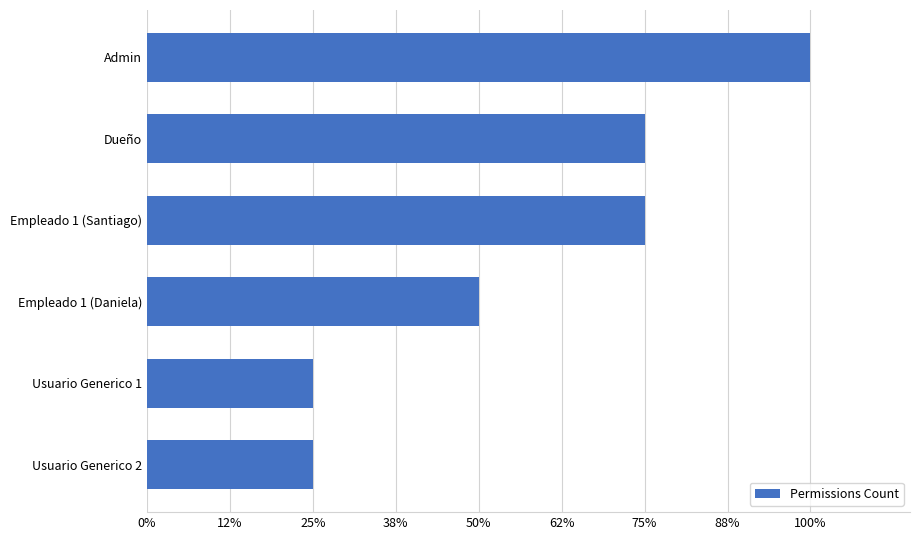

Does the chart contain any negative values?

No